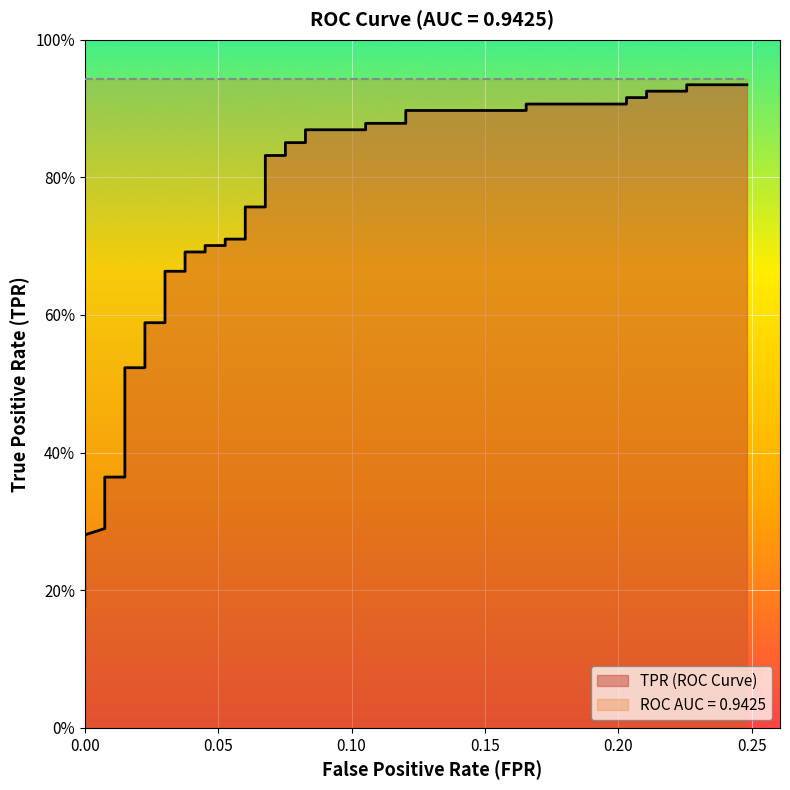

How many distinct data groups are displayed?

1